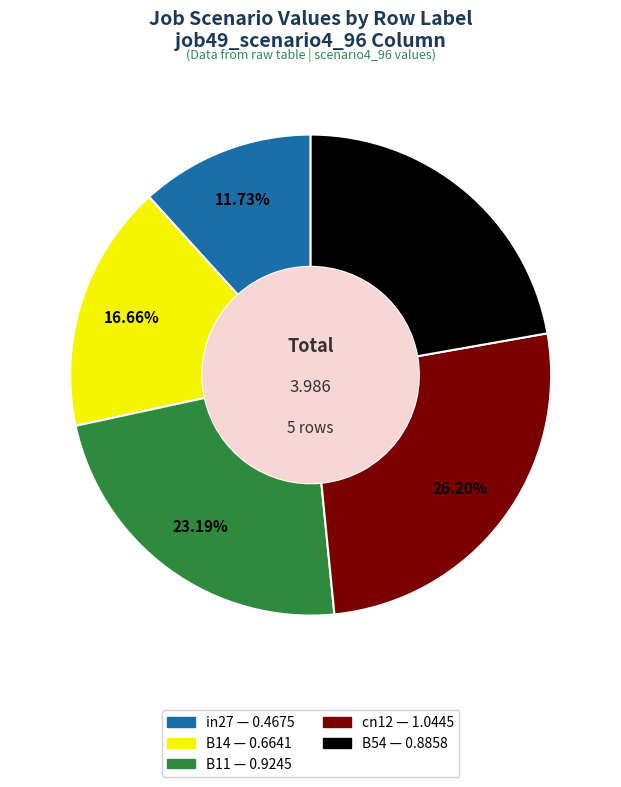

Does any single category account for the majority?

No